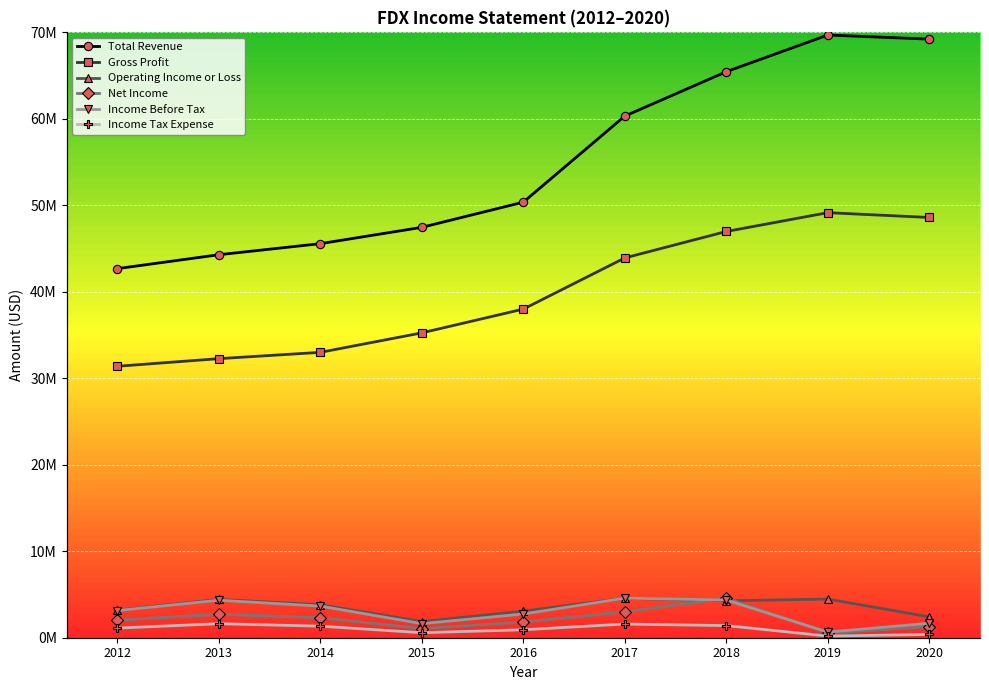

What is the approximate value of Gross Profit at 2018, to the nearest 10?

46975000